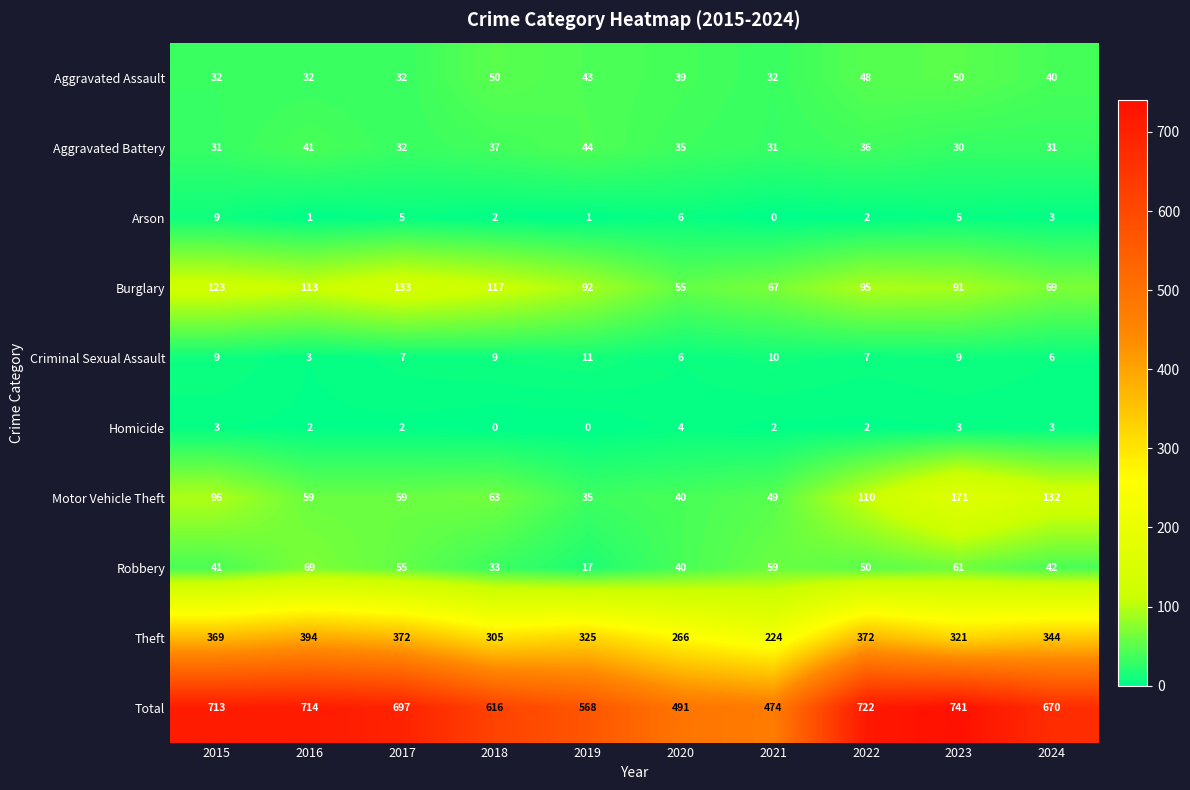

What is the maximum value shown in the chart?

741